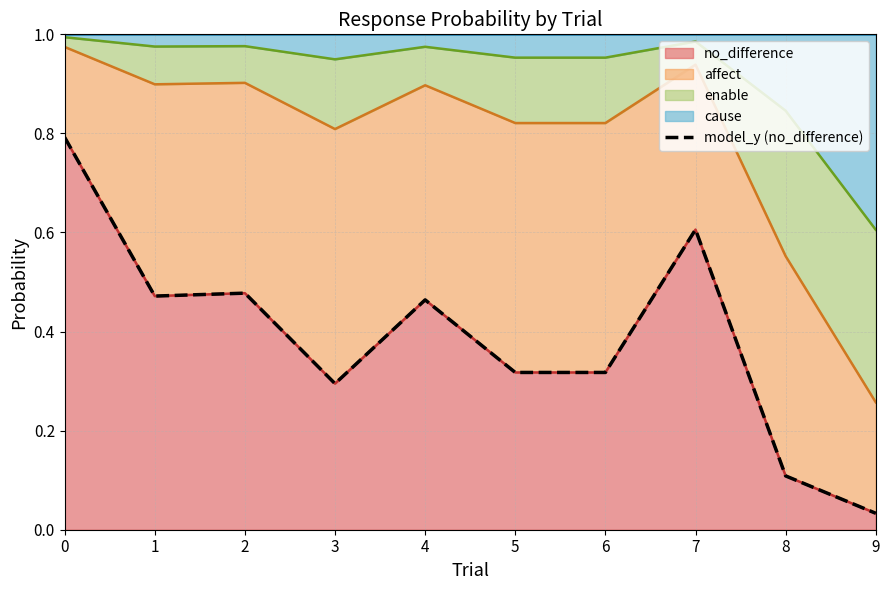

Rank the categories by value from lowest to highest.

9, 8, 3, 5, 6, 4, 1, 2, 7, 0